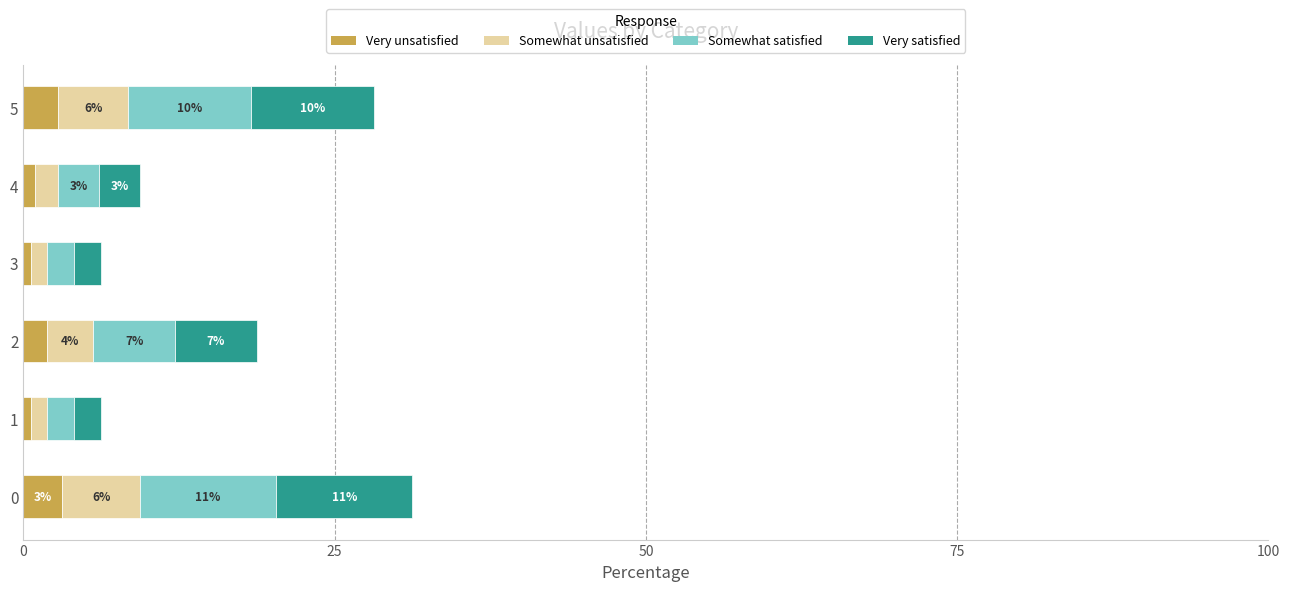

Is it true that Very unsatisfied equals 4.3 at 0?

False